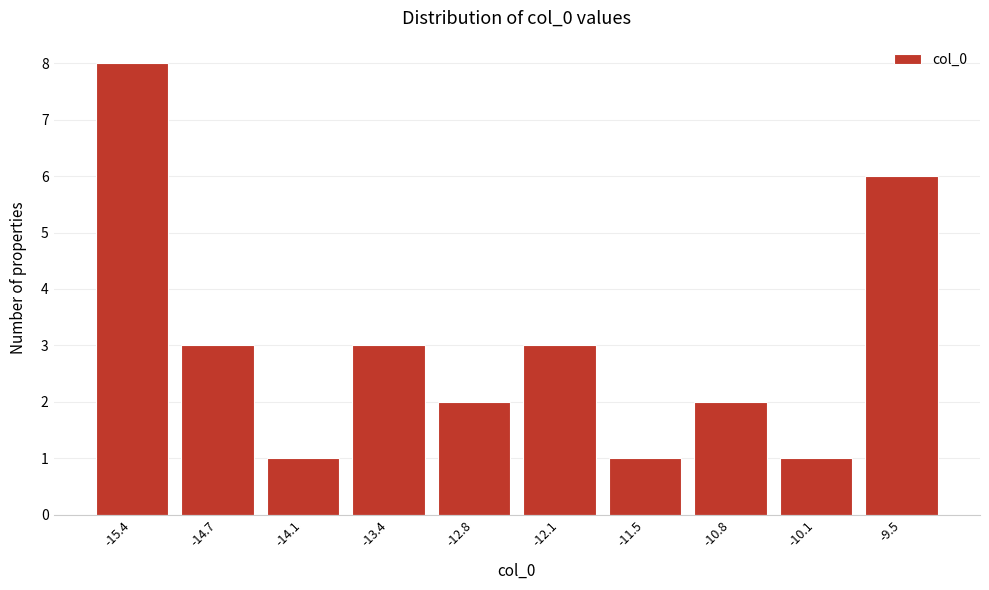

Reading right to left, list all the values displayed in this chart.

-9.5=6	-10.1=1	-10.8=2	-11.5=1	-12.1=3	-12.8=2	-13.4=3	-14.1=1	-14.7=3	-15.4=8